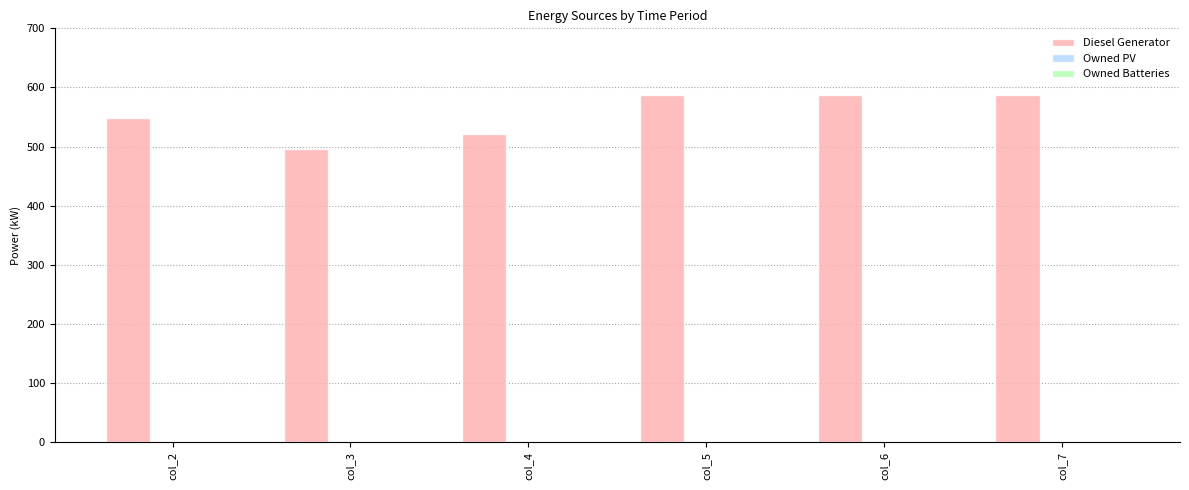

Between col_4 and col_7, which is larger?

col_7